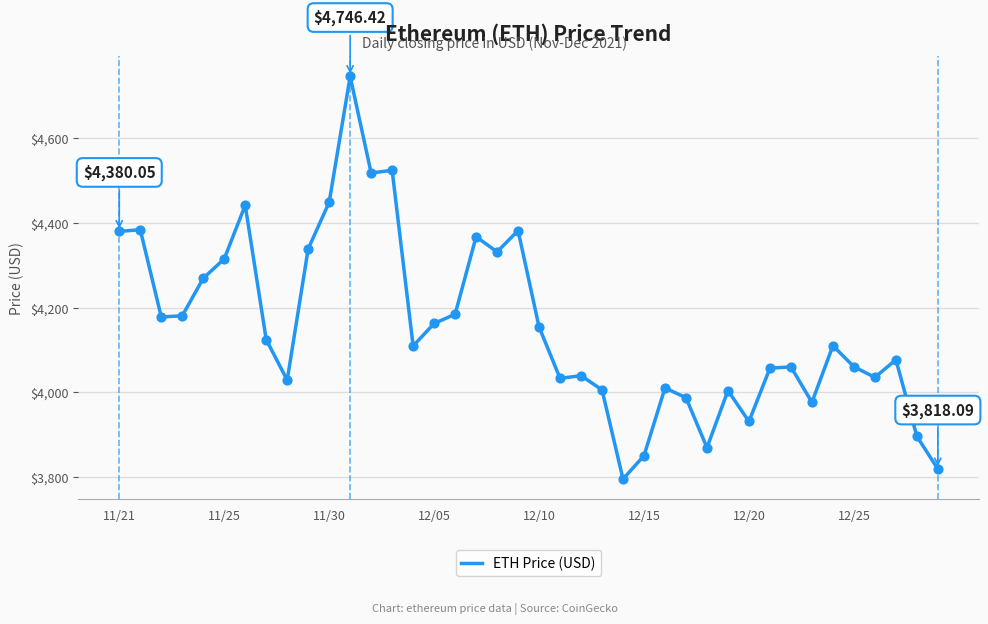

What is the difference between the maximum and minimum values?

952.1